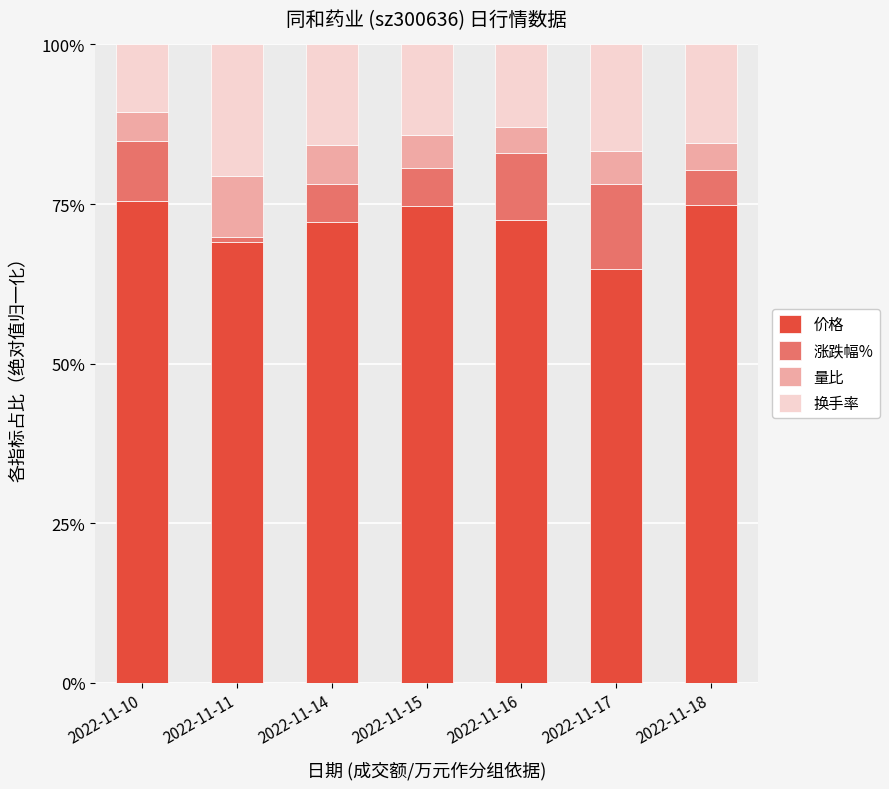

What is the average value of the 量比 series?

0.1